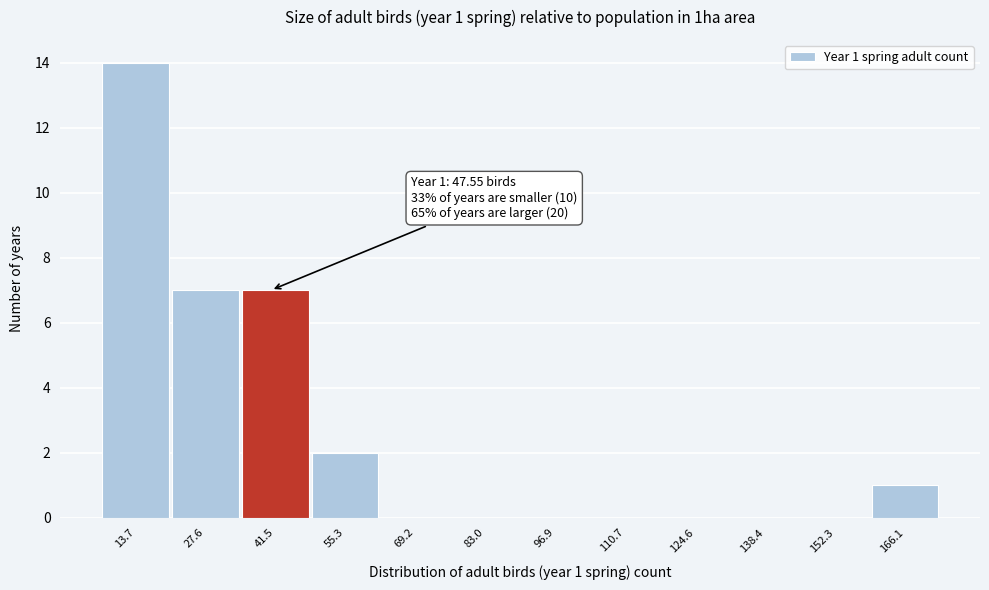

Reading right to left, transcribe all the data shown in this chart.

166.1=1	152.3=0	138.4=0	124.6=0	110.7=0	96.9=0	83.0=0	69.2=0	55.3=2	41.5=7	27.6=7	13.7=14